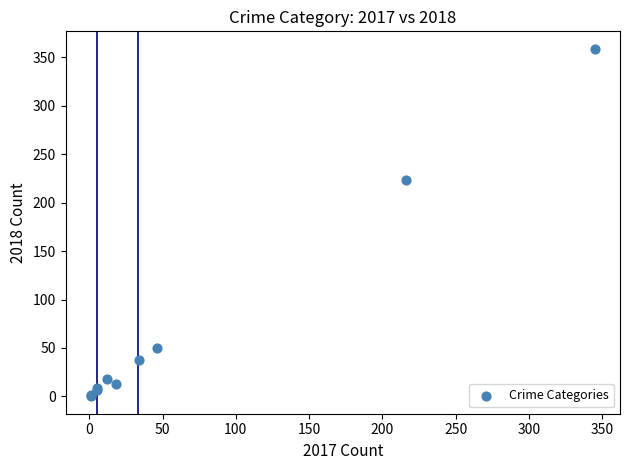

What Y value in the scatter plot is closest to 179?

223